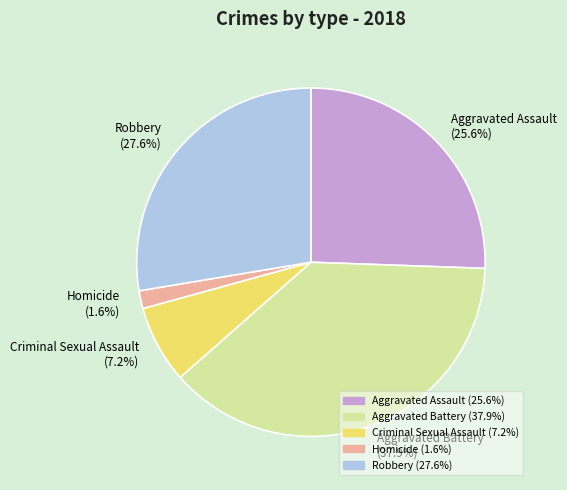

True or false: Aggravated Battery accounts for 38% of the total.

True